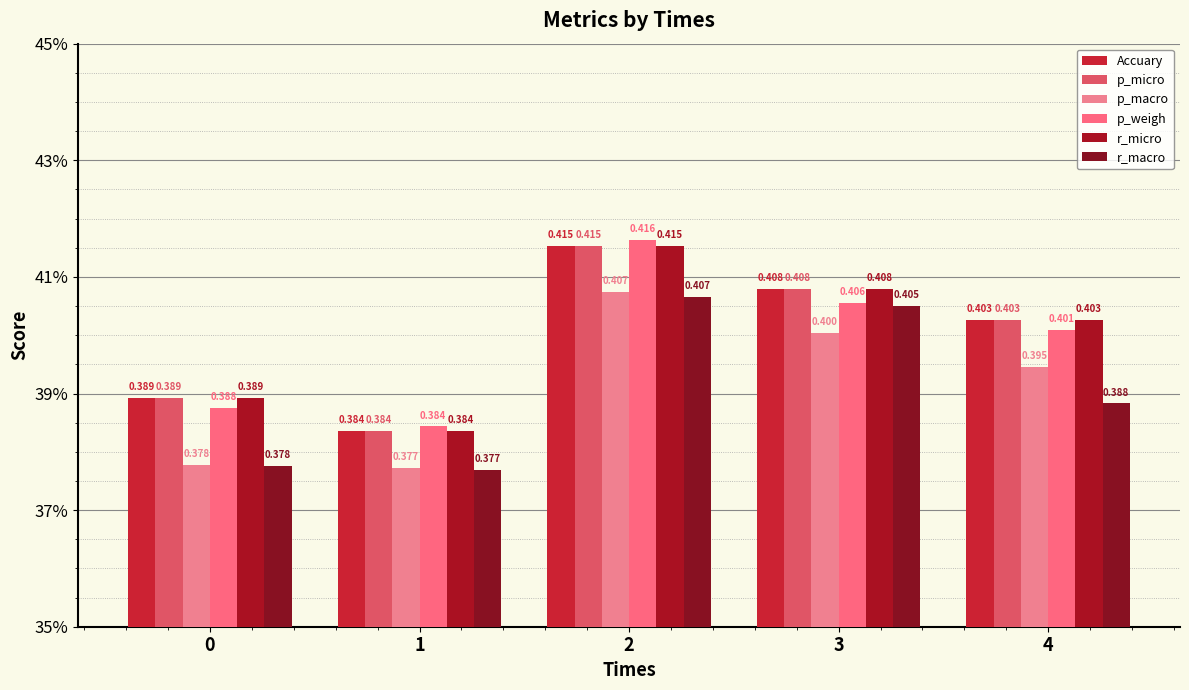

Rank the series by their maximum value, from lowest to highest.

r_macro, p_macro, Accuary, p_micro, r_micro, p_weigh